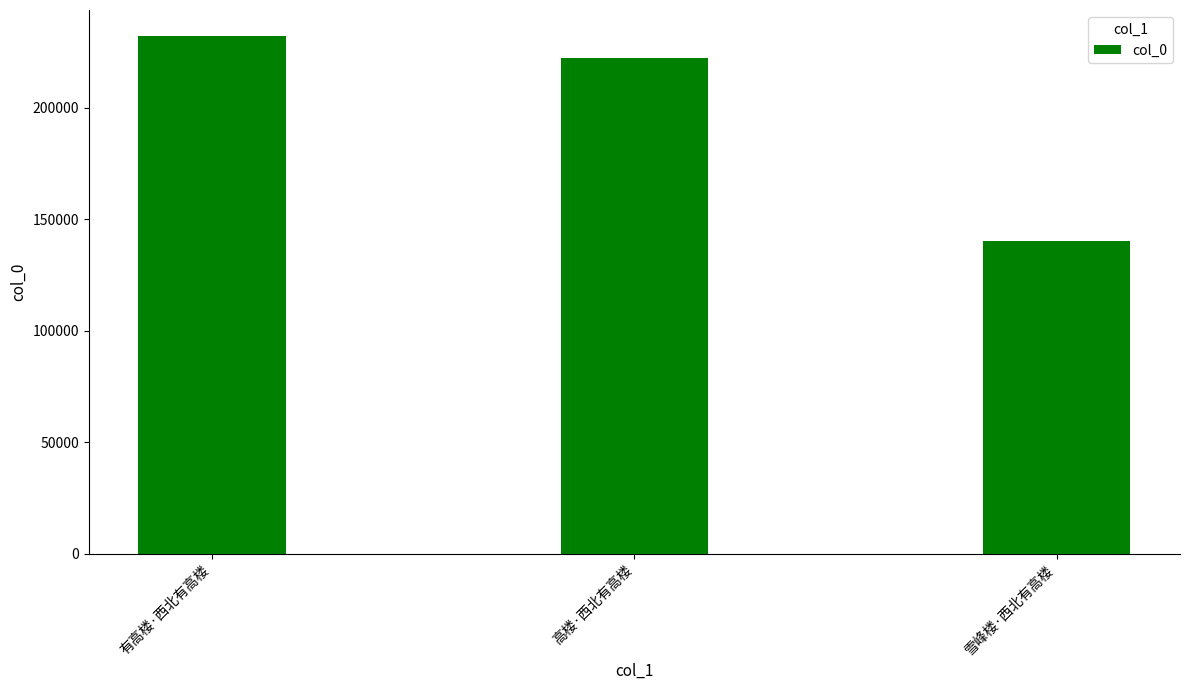

List the labels in order of value, smallest first.

雪峰楼·西北有高楼, 高楼·西北有高楼, 有高楼·西北有高楼